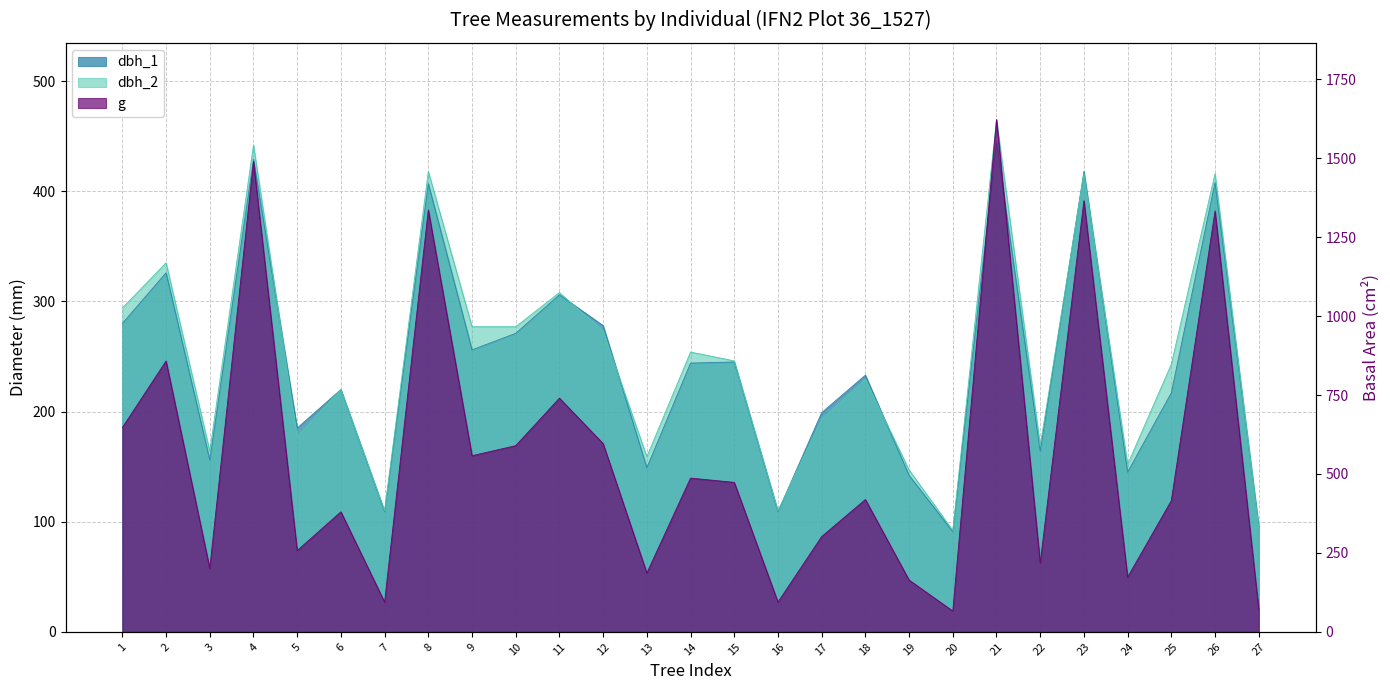

At which label does dbh_2 first exceed 243?

1